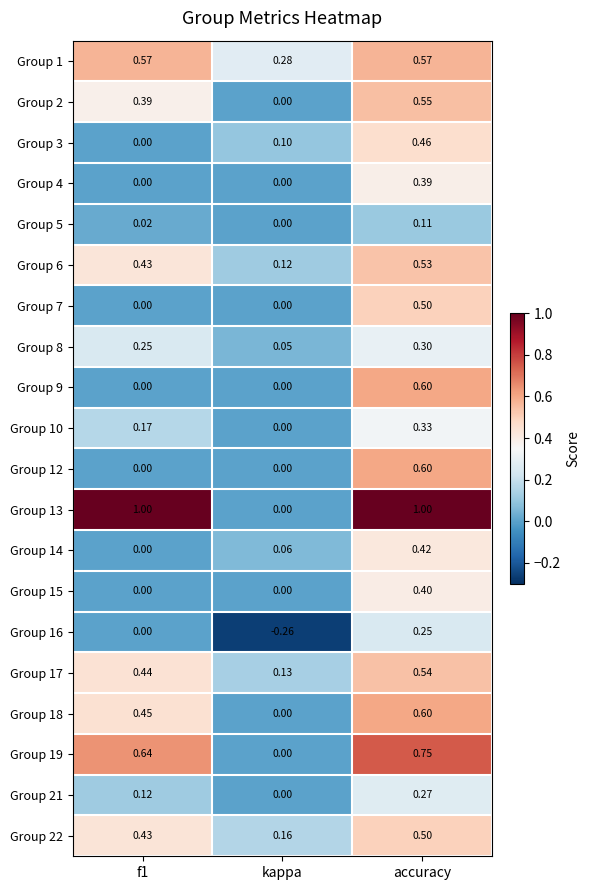

At which category is the sum across all series the highest?

accuracy